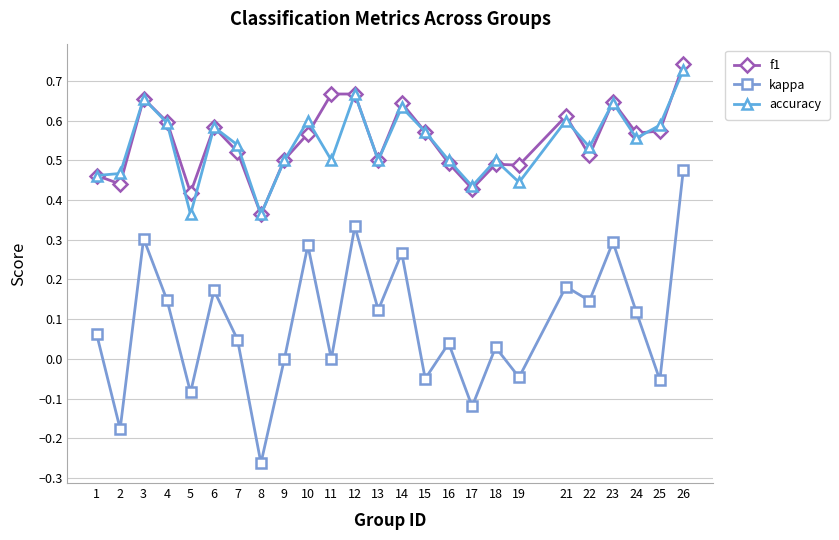

At which category does f1 reach its first local peak?

3